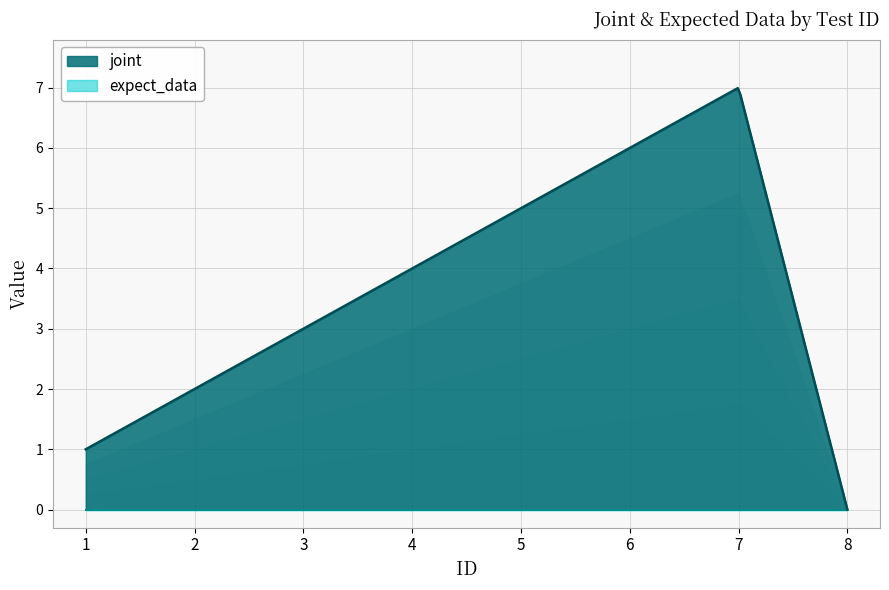

List the series in order of their peak value, lowest first.

expect_data, joint